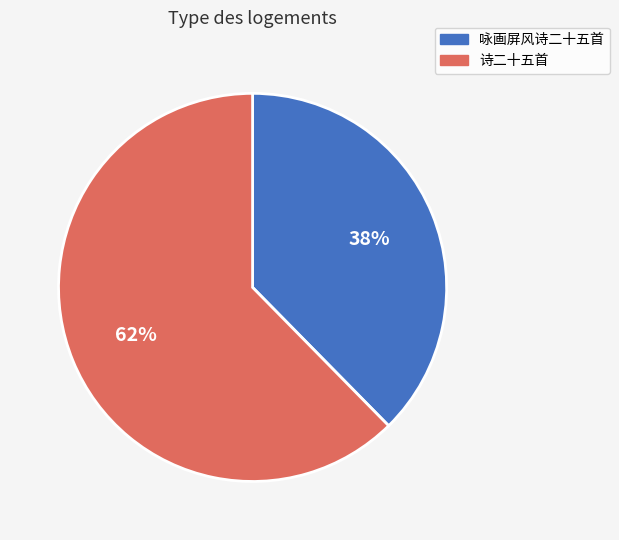

Is there a majority slice in this chart?

Yes